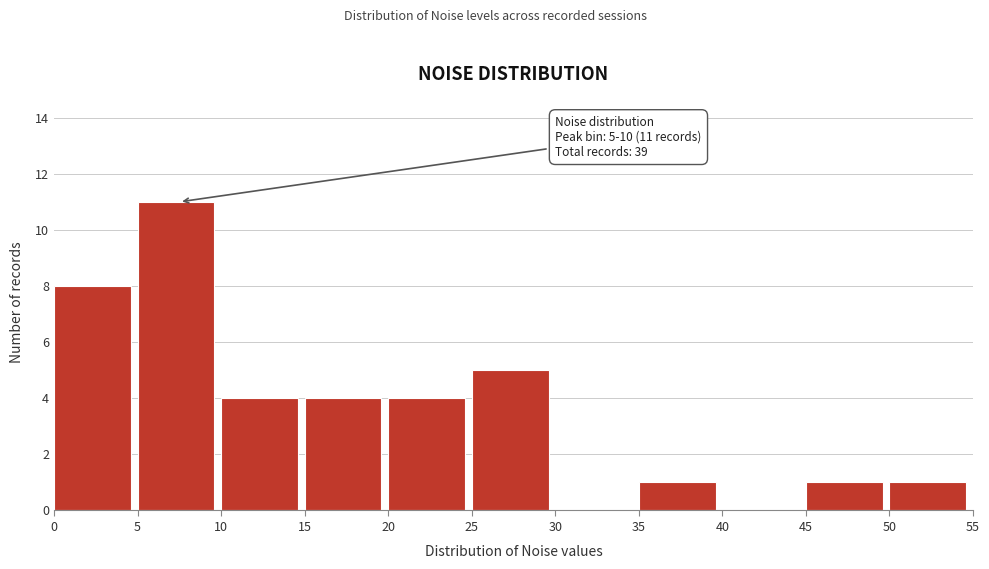

Over which range of the x-axis is the bar tallest?

5 to 10